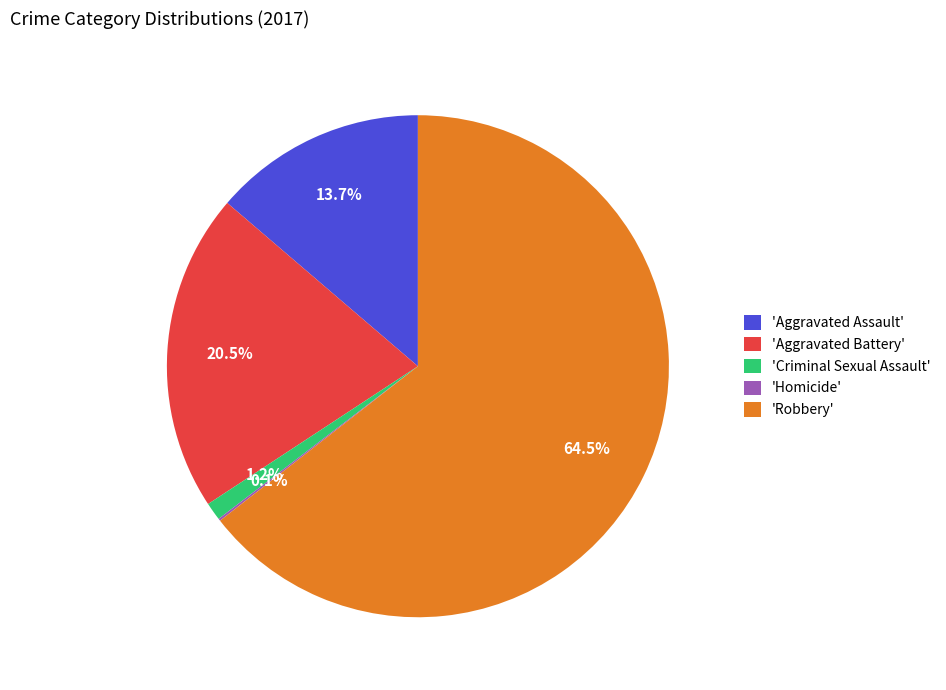

What is the total percentage of 'Aggravated Battery' and 'Criminal Sexual Assault'?

21.7%